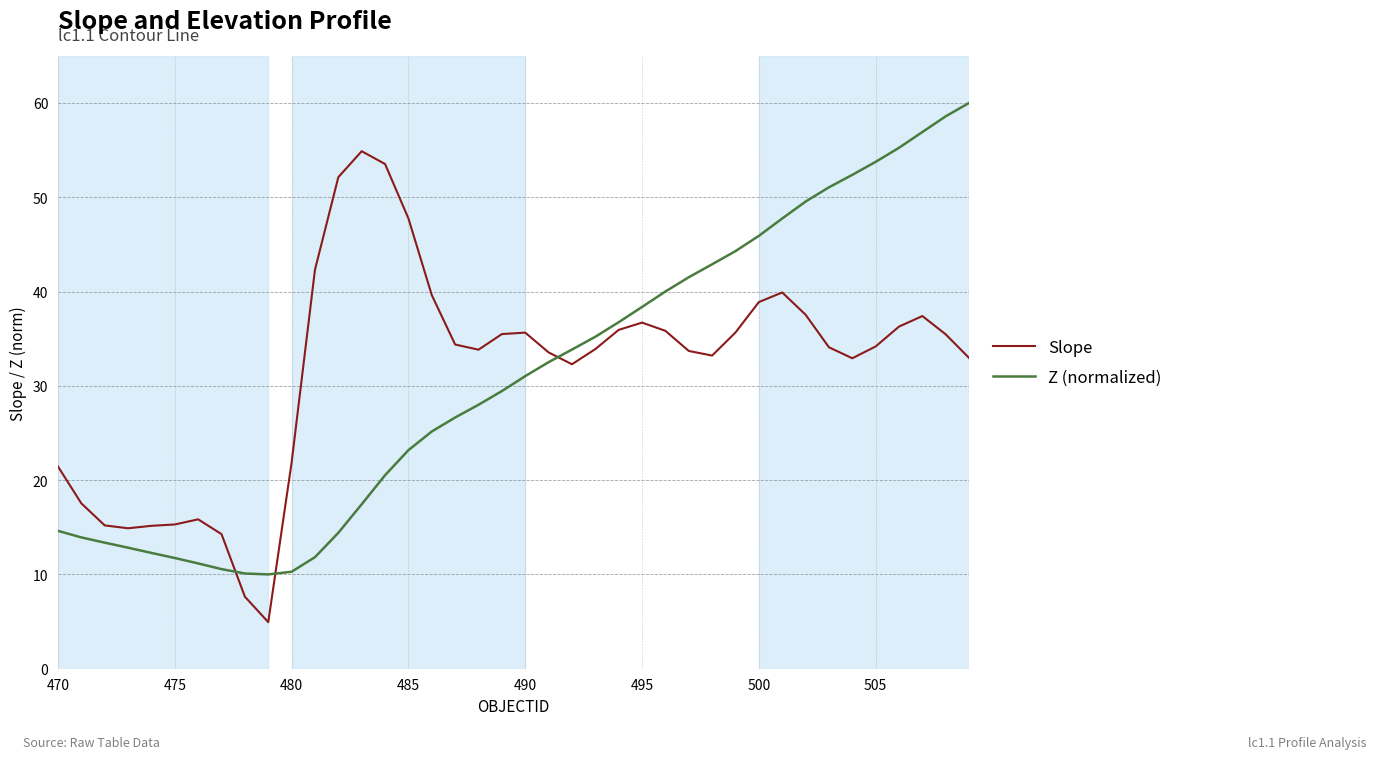

What is the greatest value displayed?

60.0